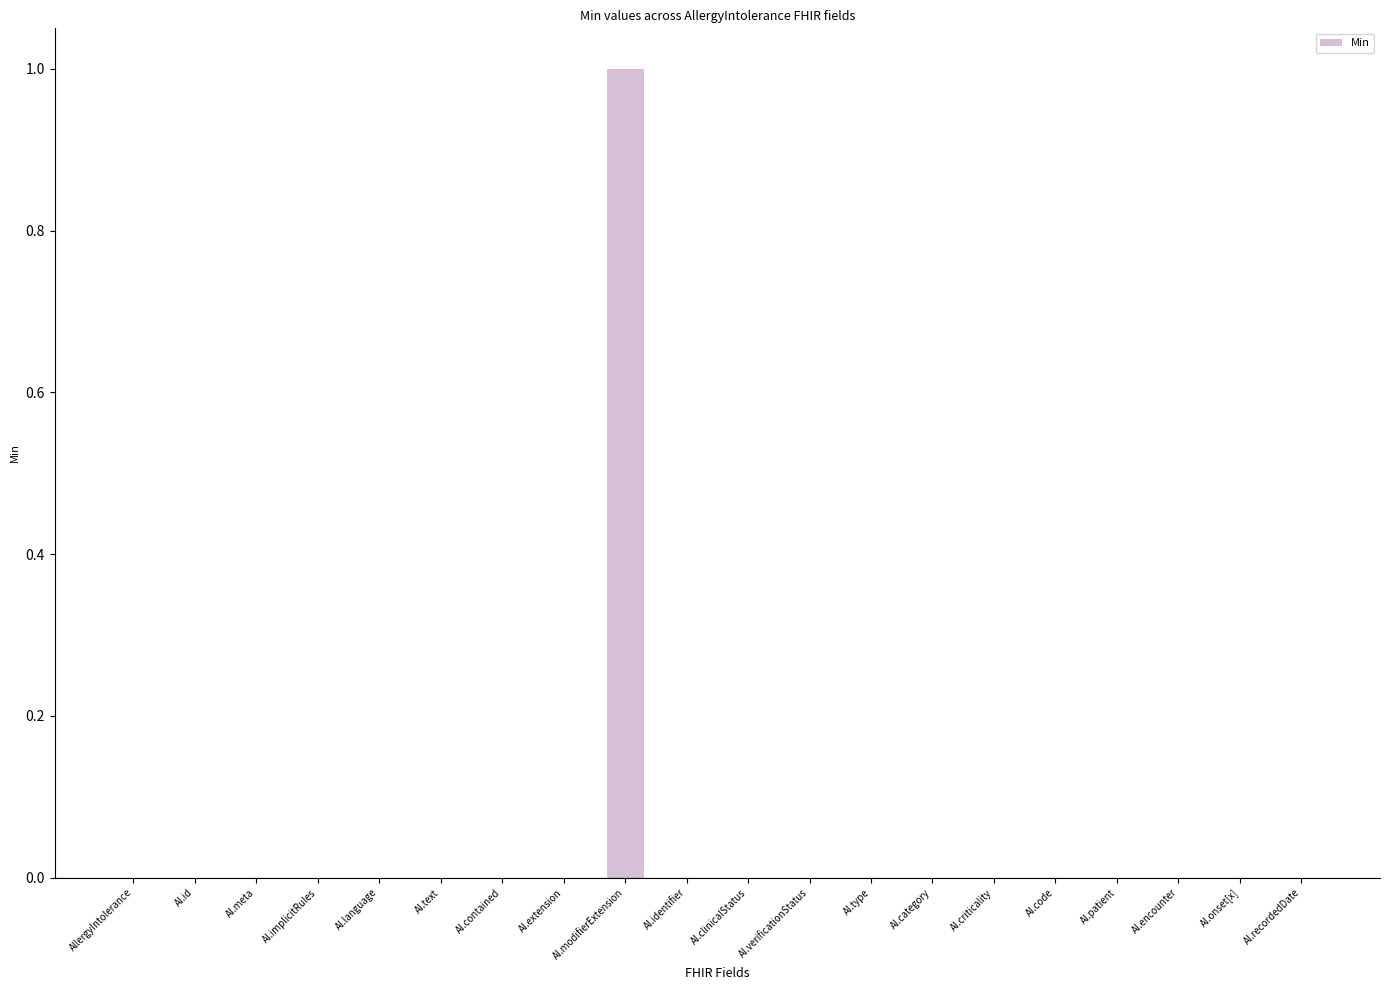

At which category does the chart reach its peak across all series?

AI.modifierExtension